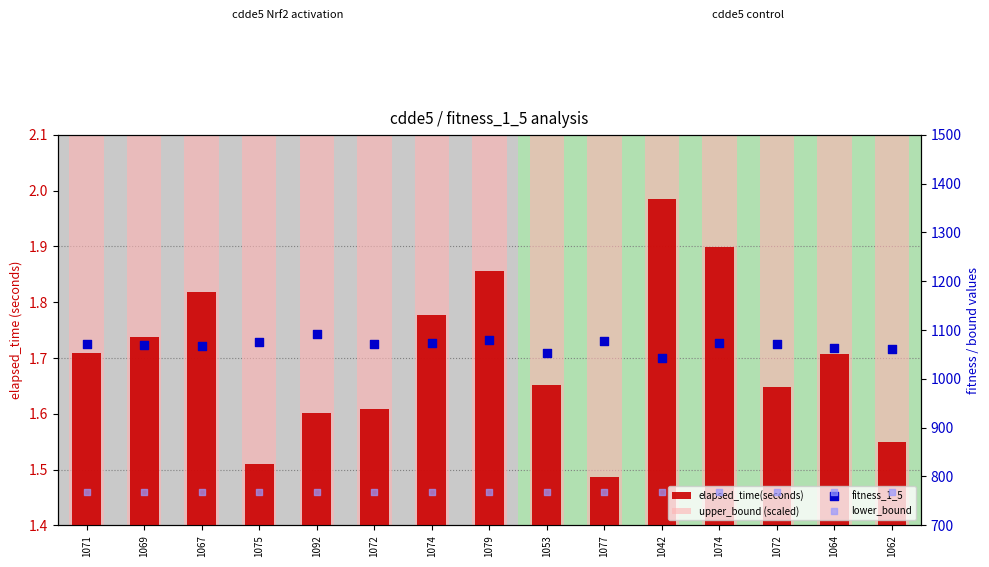

At how many categories does at least one series exceed 217?

15